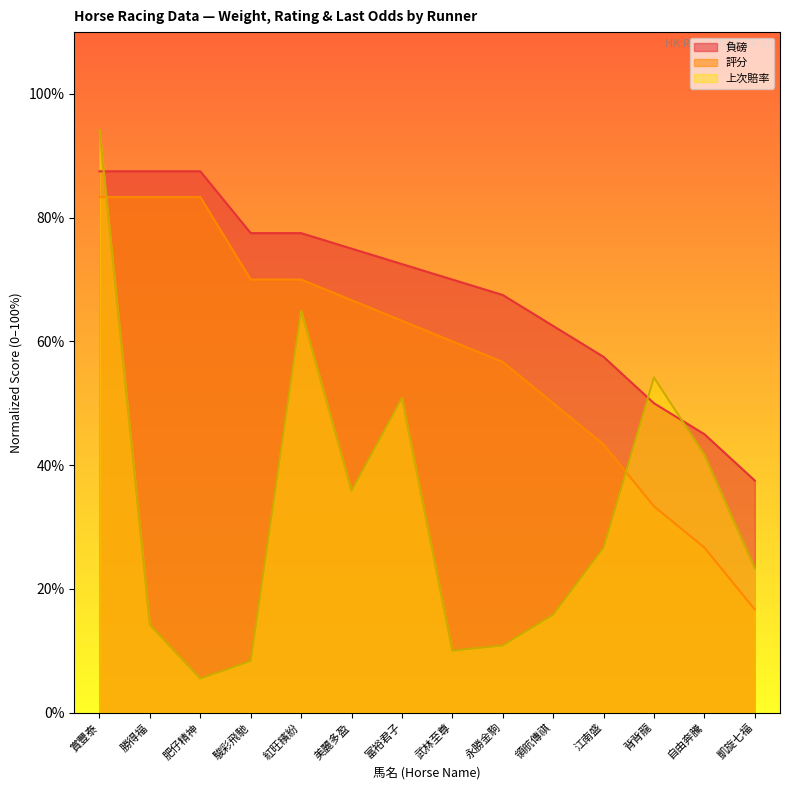

True or false: 評分 and 負磅 intersect in this chart.

False